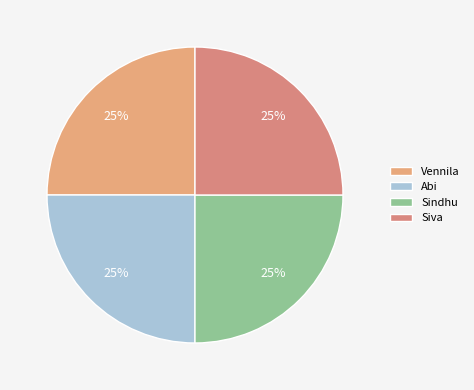

True or false: Sindhu accounts for 34% of the total.

False